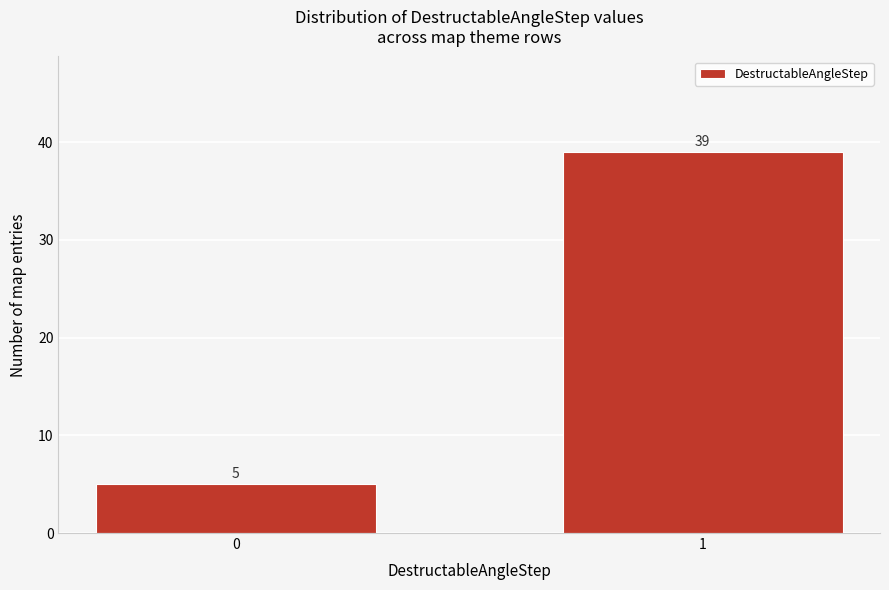

Reading right to left, list all the values displayed in this chart.

39	5